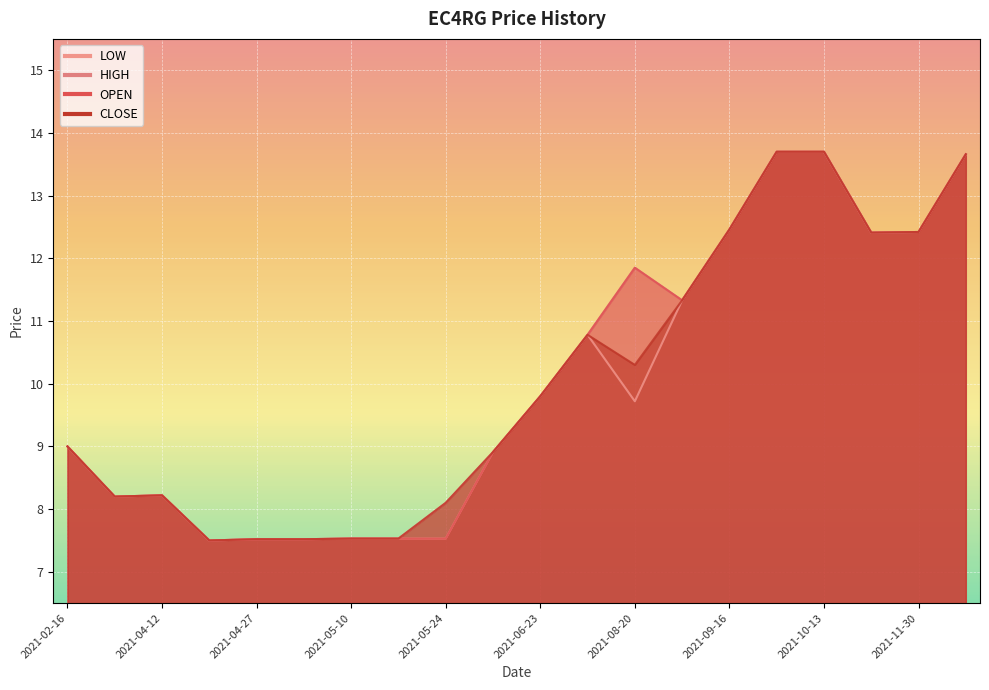

True or false: OPEN and HIGH intersect in this chart.

False